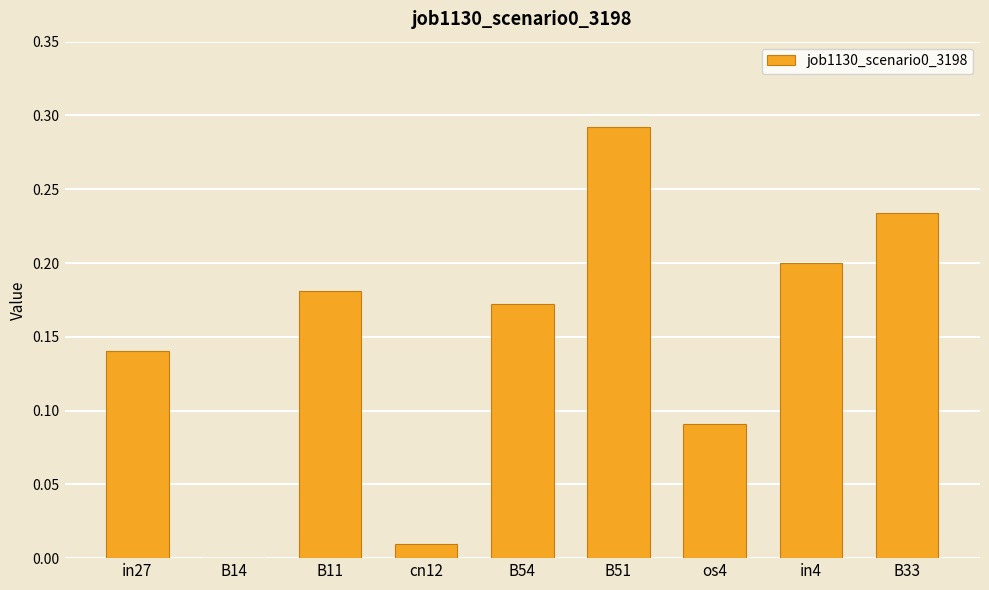

The chart shows a value of 0.1 at in4. True or false?

False